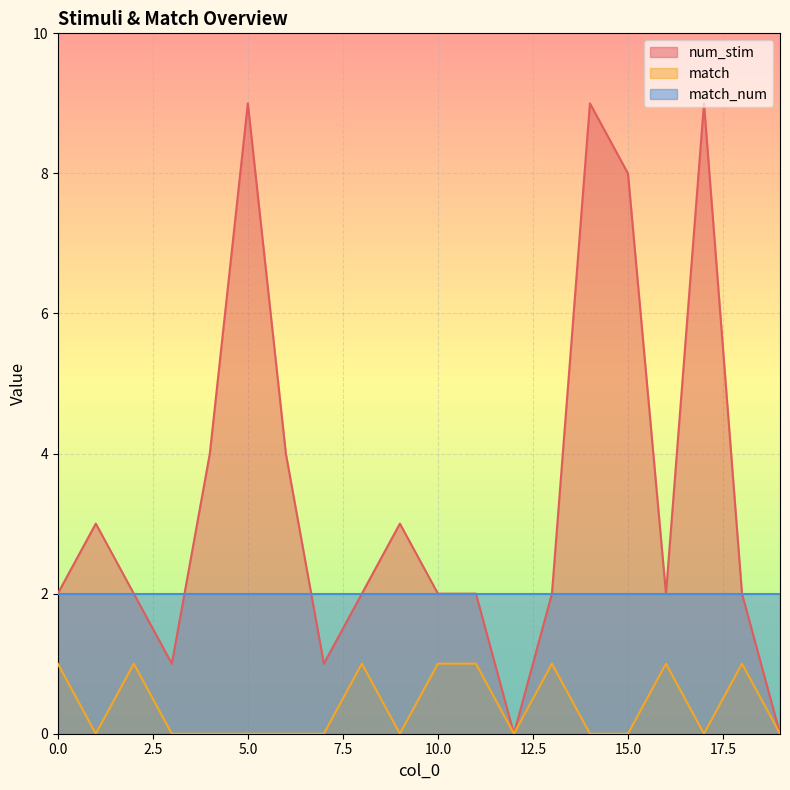

Which series has the largest total across all categories?

num_stim